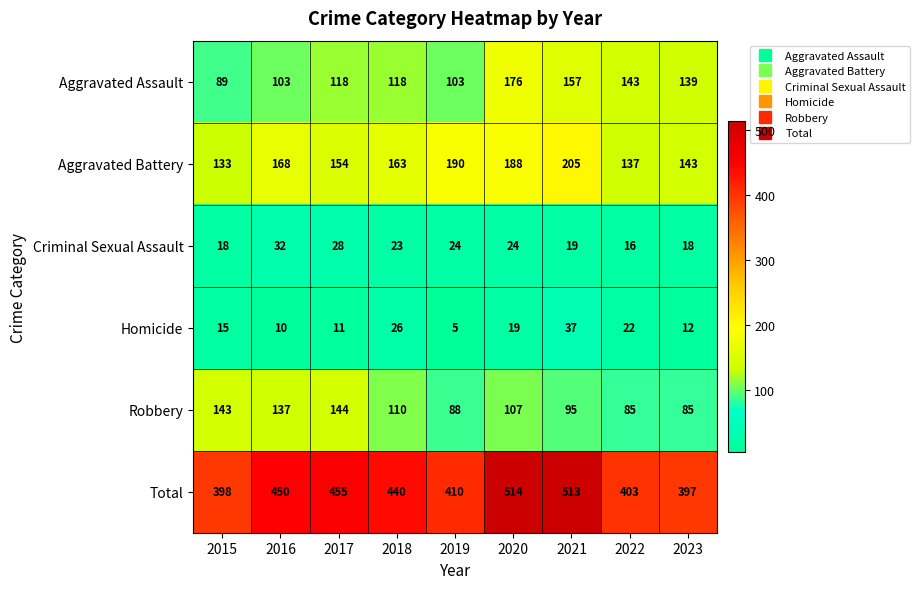

The value of Aggravated Battery at 2020 is 188. True or false?

True